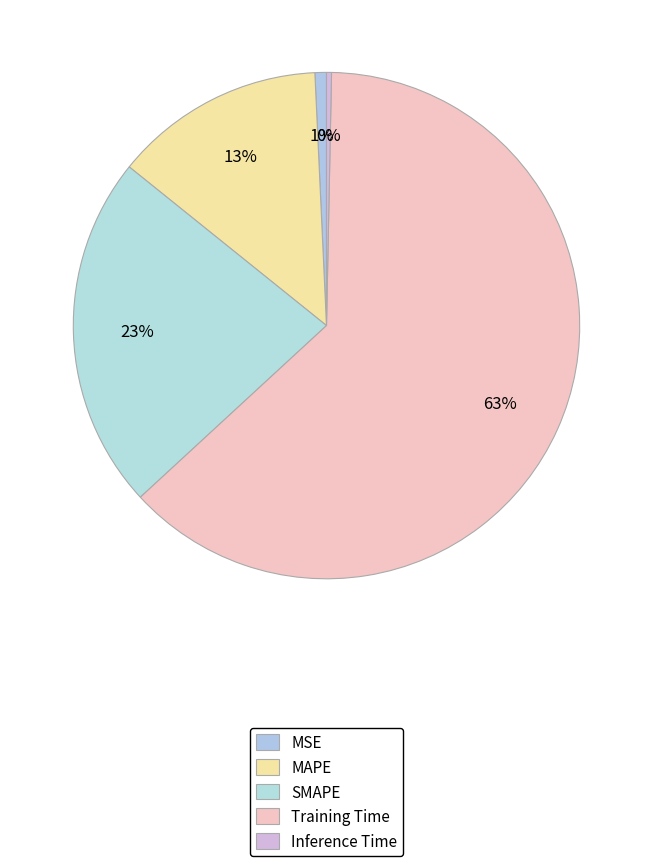

Count the number of slices in the pie.

5